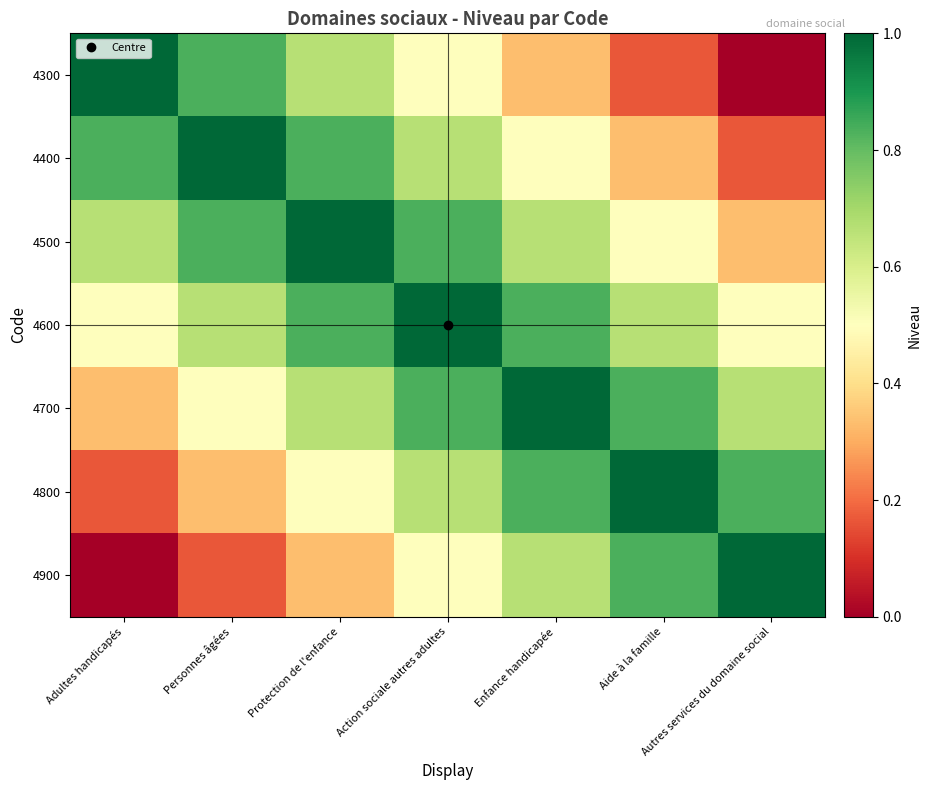

Reading left to right, what are all the values shown in this chart?

4300: Adultes handicapés=1.0	Personnes âgées=0.8	Protection de l'enfance=0.7	Action sociale autres adultes=0.5	Enfance handicapée=0.3	Aide à la famille=0.2	Autres services du domaine social=0.0
4400: Adultes handicapés=0.8	Personnes âgées=1.0	Protection de l'enfance=0.8	Action sociale autres adultes=0.7	Enfance handicapée=0.5	Aide à la famille=0.3	Autres services du domaine social=0.2
4500: Adultes handicapés=0.7	Personnes âgées=0.8	Protection de l'enfance=1.0	Action sociale autres adultes=0.8	Enfance handicapée=0.7	Aide à la famille=0.5	Autres services du domaine social=0.3
4600: Adultes handicapés=0.5	Personnes âgées=0.7	Protection de l'enfance=0.8	Action sociale autres adultes=1.0	Enfance handicapée=0.8	Aide à la famille=0.7	Autres services du domaine social=0.5
4700: Adultes handicapés=0.3	Personnes âgées=0.5	Protection de l'enfance=0.7	Action sociale autres adultes=0.8	Enfance handicapée=1.0	Aide à la famille=0.8	Autres services du domaine social=0.7
4800: Adultes handicapés=0.2	Personnes âgées=0.3	Protection de l'enfance=0.5	Action sociale autres adultes=0.7	Enfance handicapée=0.8	Aide à la famille=1.0	Autres services du domaine social=0.8
4900: Adultes handicapés=0.0	Personnes âgées=0.2	Protection de l'enfance=0.3	Action sociale autres adultes=0.5	Enfance handicapée=0.7	Aide à la famille=0.8	Autres services du domaine social=1.0